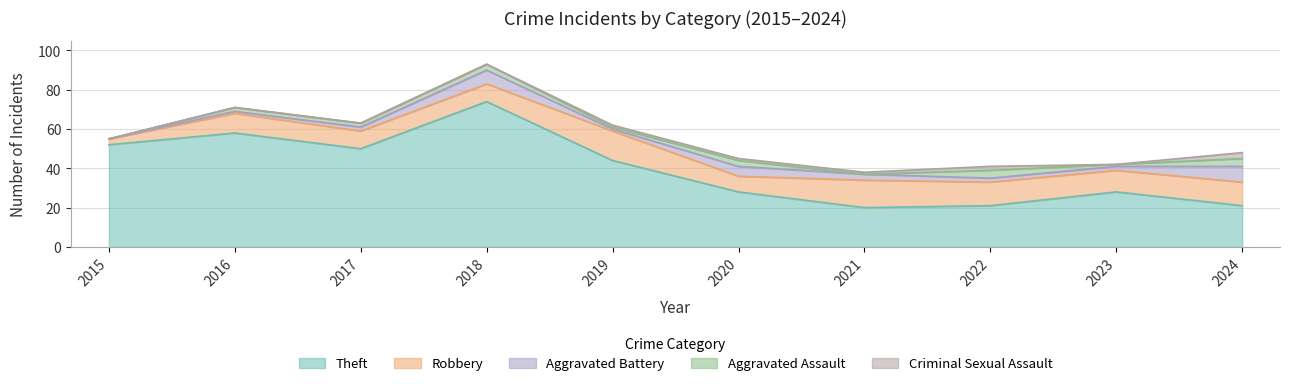

Between 2016 and 2021, which series saw the biggest shift?

Theft